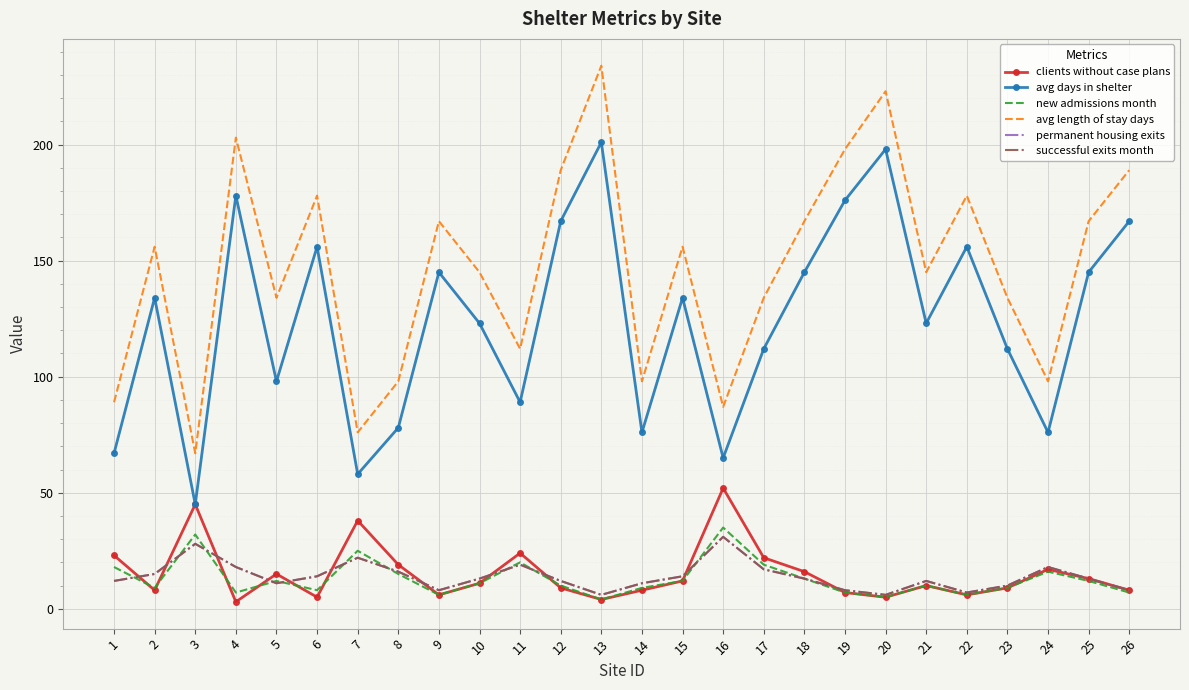

How many lines are shown in the chart?

6